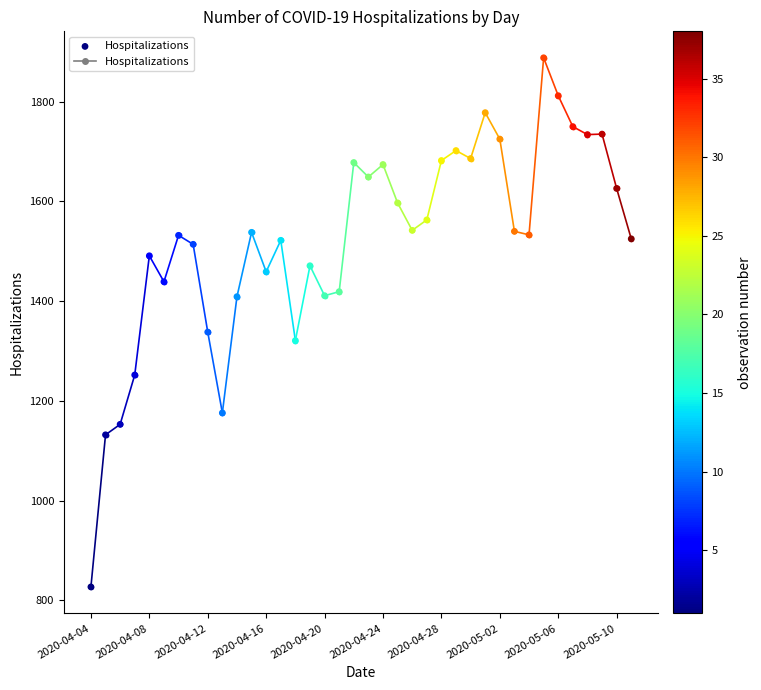

What is the range of Y values (max minus min)?

1061